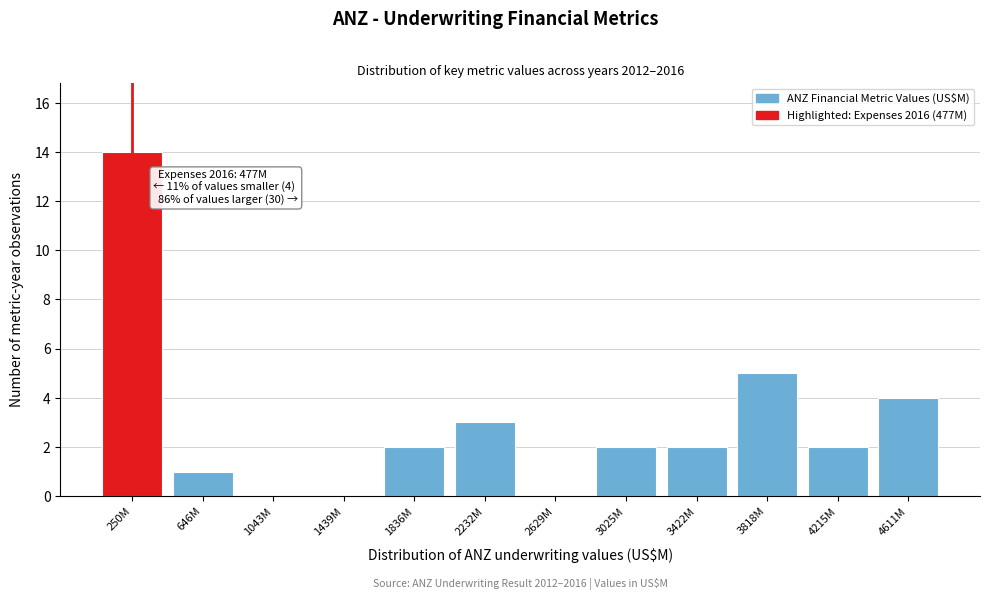

Reading right to left, extract all data points from this chart.

4611M=4	4215M=2	3818M=5	3422M=2	3025M=2	2629M=0	2232M=3	1836M=2	1439M=0	1043M=0	646M=1	250M=14